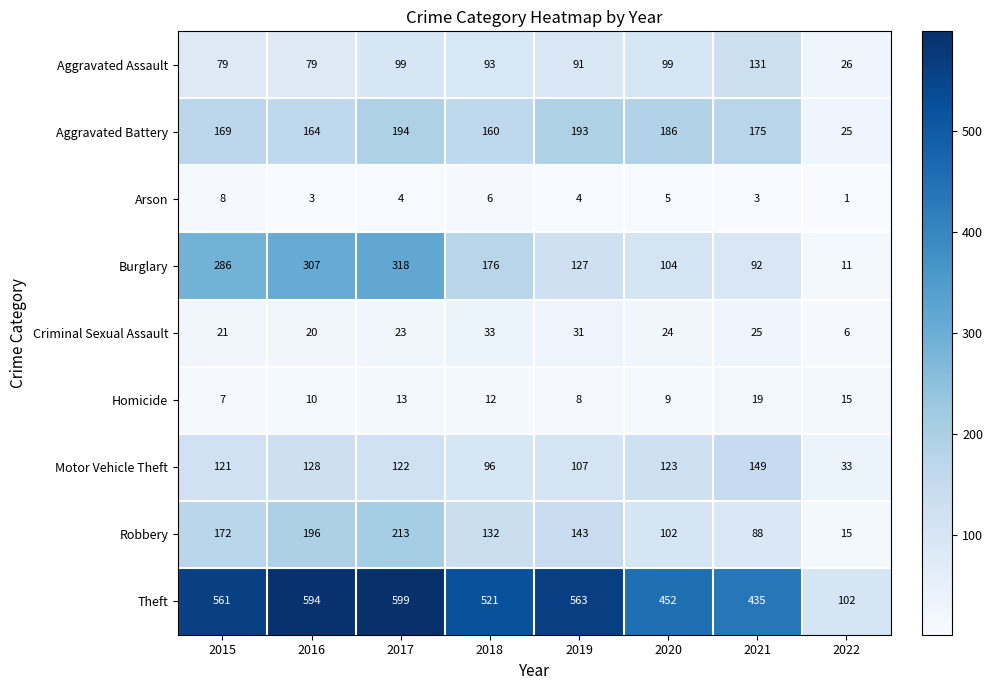

What is the sum of the Criminal Sexual Assault values at 2020 and 2019?

55